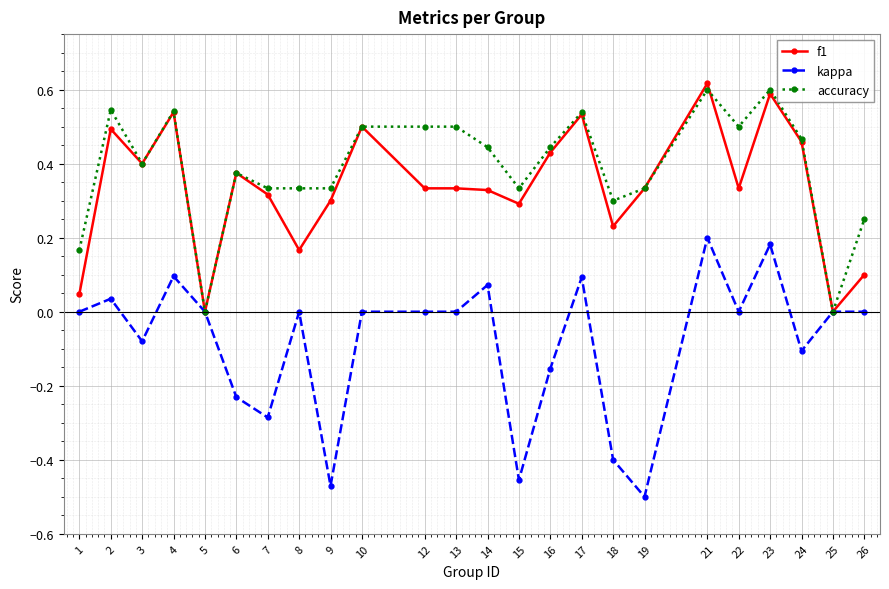

Which category has the lowest value across all series?

19